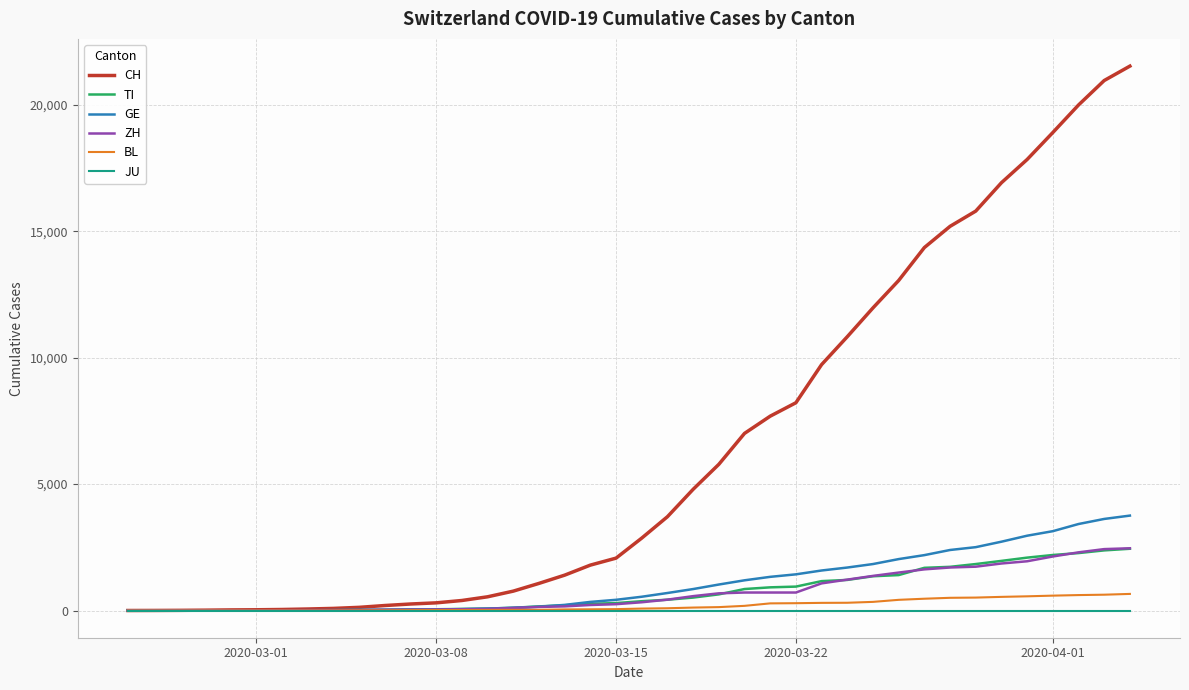

What is the maximum value for GE?

3753